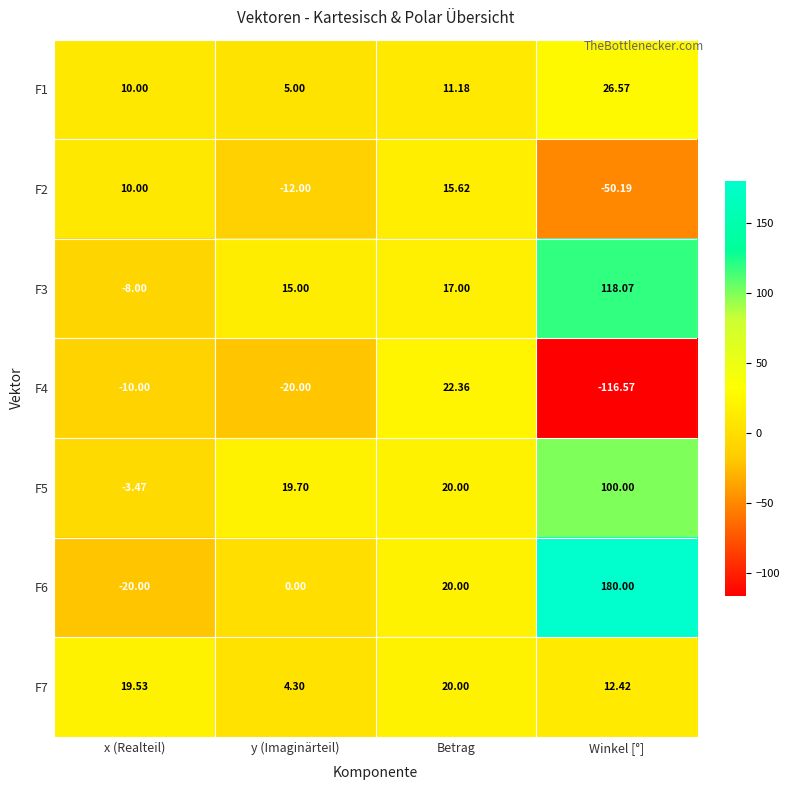

What is the sum of the F4 values at y (Imaginärteil) and Betrag?

2.4